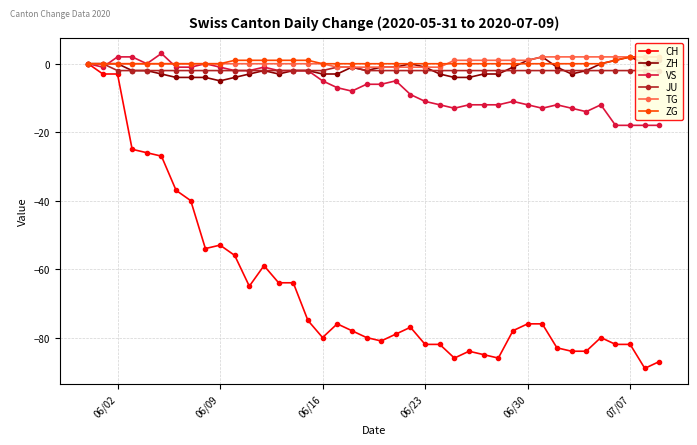

What is the minimum value for VS?

-18